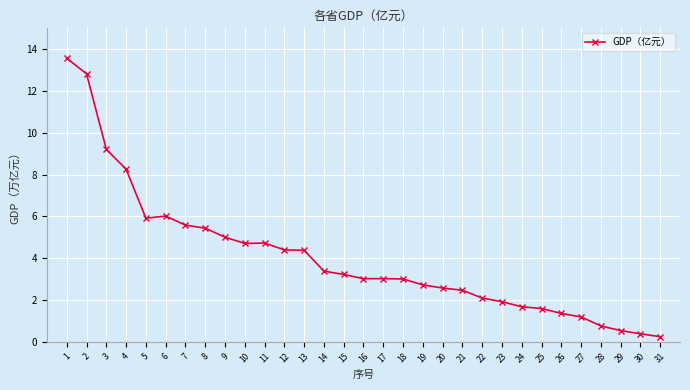

Reading left to right, list all the values displayed in this chart.

13.6	12.8	9.2	8.3	5.9	6.0	5.6	5.4	5.0	4.7	4.7	4.4	4.4	3.4	3.2	3.0	3.0	3.0	2.7	2.6	2.5	2.1	1.9	1.7	1.6	1.4	1.2	0.8	0.5	0.4	0.2